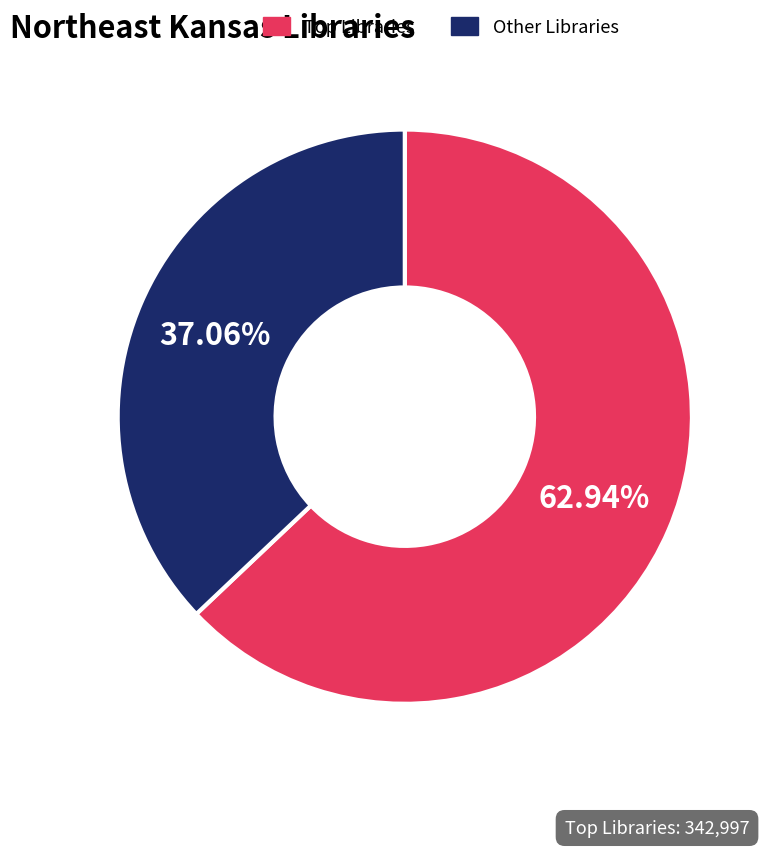

Which slice is the largest?

Top Libraries